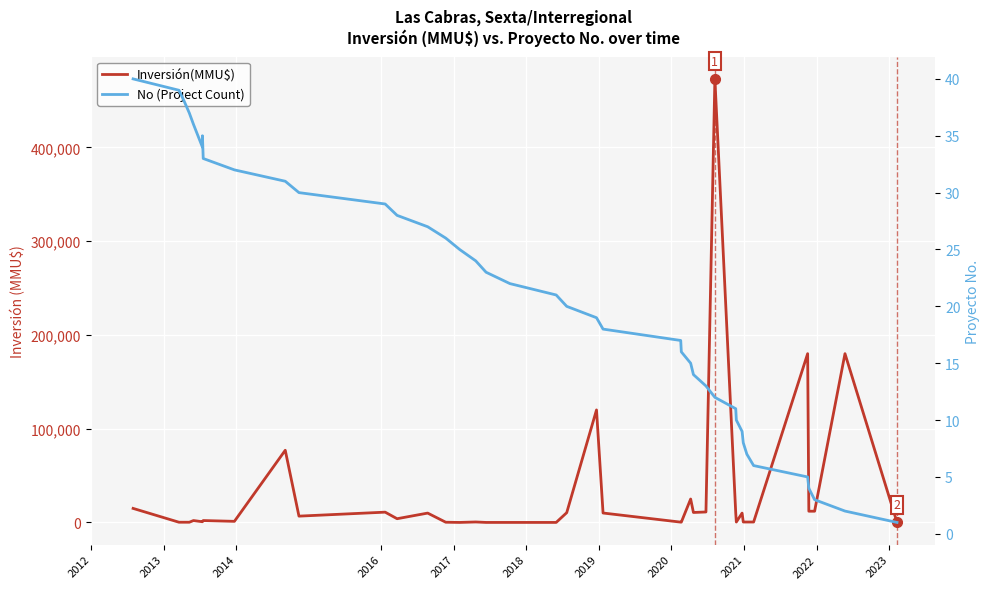

What is the smallest value displayed?

1